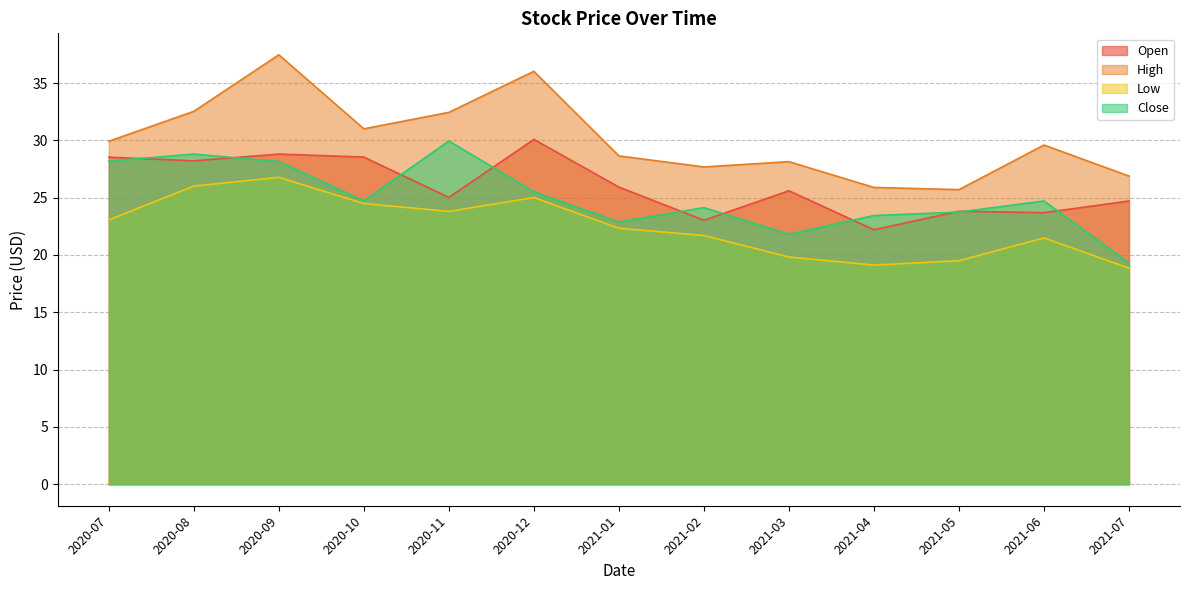

List the labels in order of Close value, largest first.

2020-11, 2020-08, 2020-07, 2020-09, 2020-12, 2020-10, 2021-06, 2021-02, 2021-05, 2021-04, 2021-01, 2021-03, 2021-07